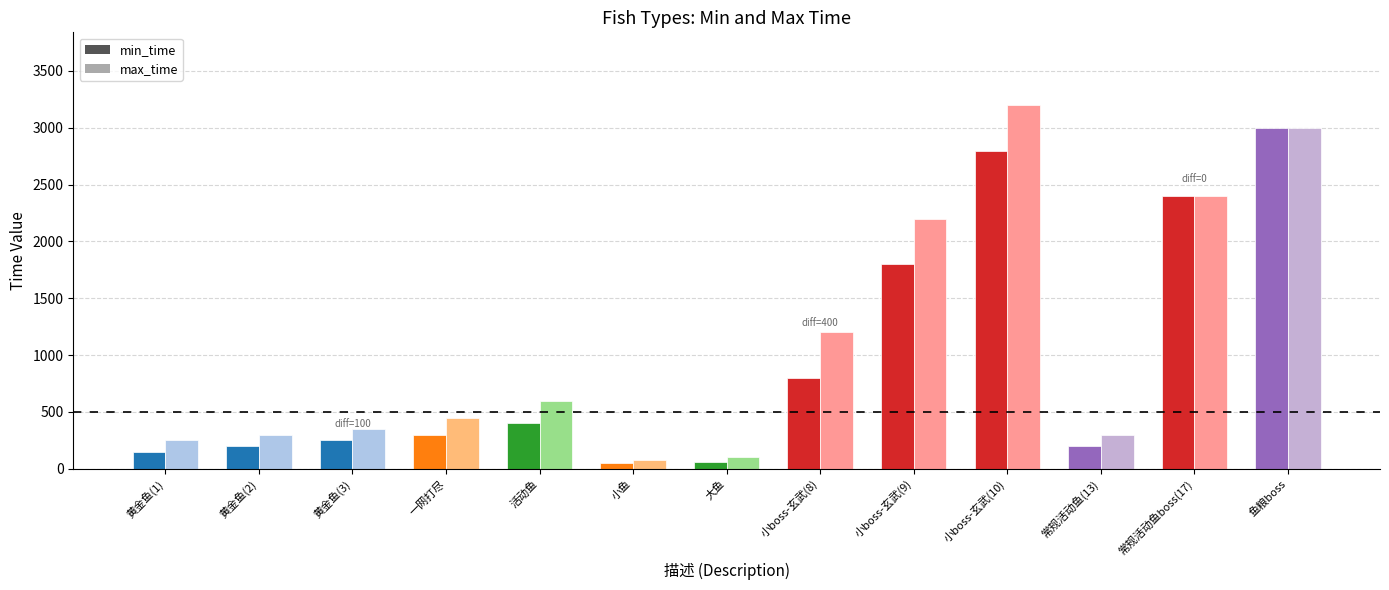

What position from the left is 大鱼?

7